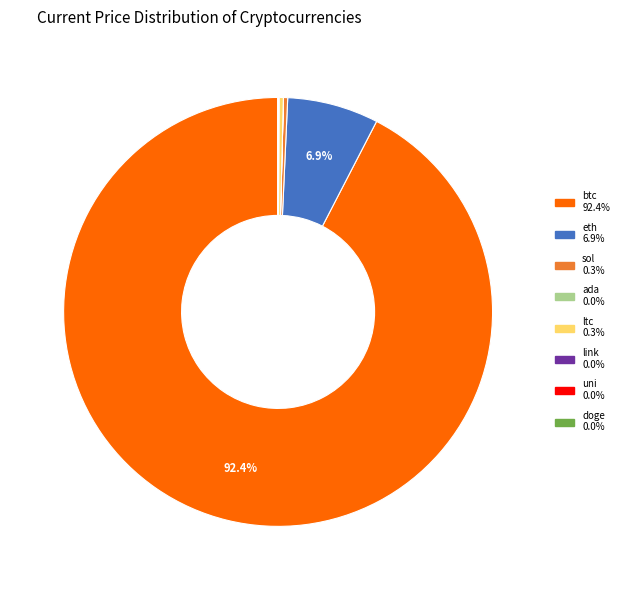

To the nearest percent, what is the difference between the largest and smallest slice percentages?

92%